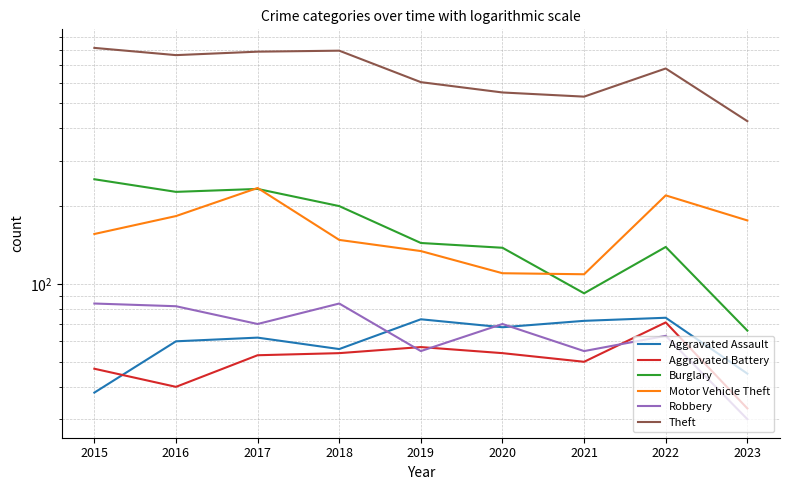

The Robbery series shows 84 at 2015. True or false?

True